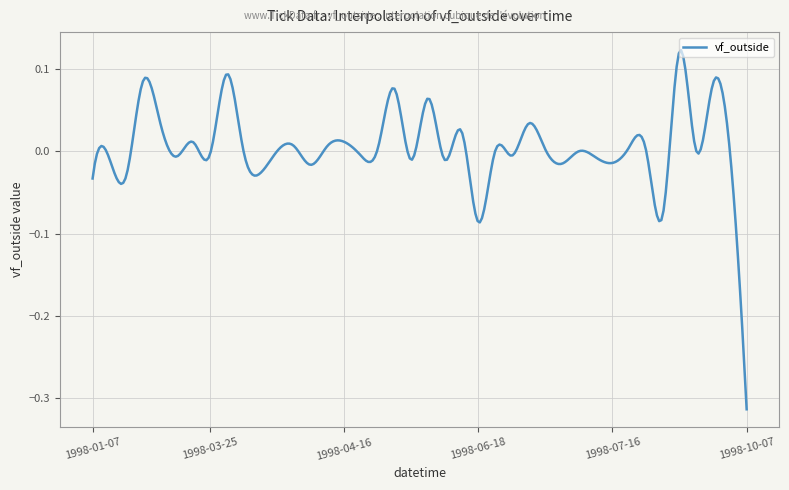

What is the difference between the maximum and minimum values?

0.4